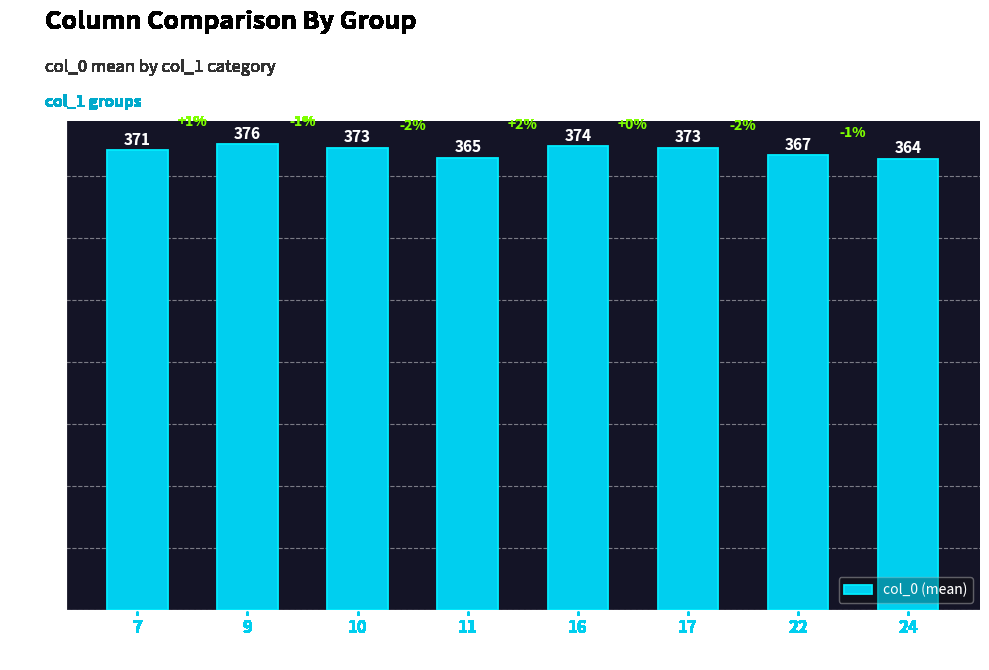

The value at 22 is 187. True or false?

False